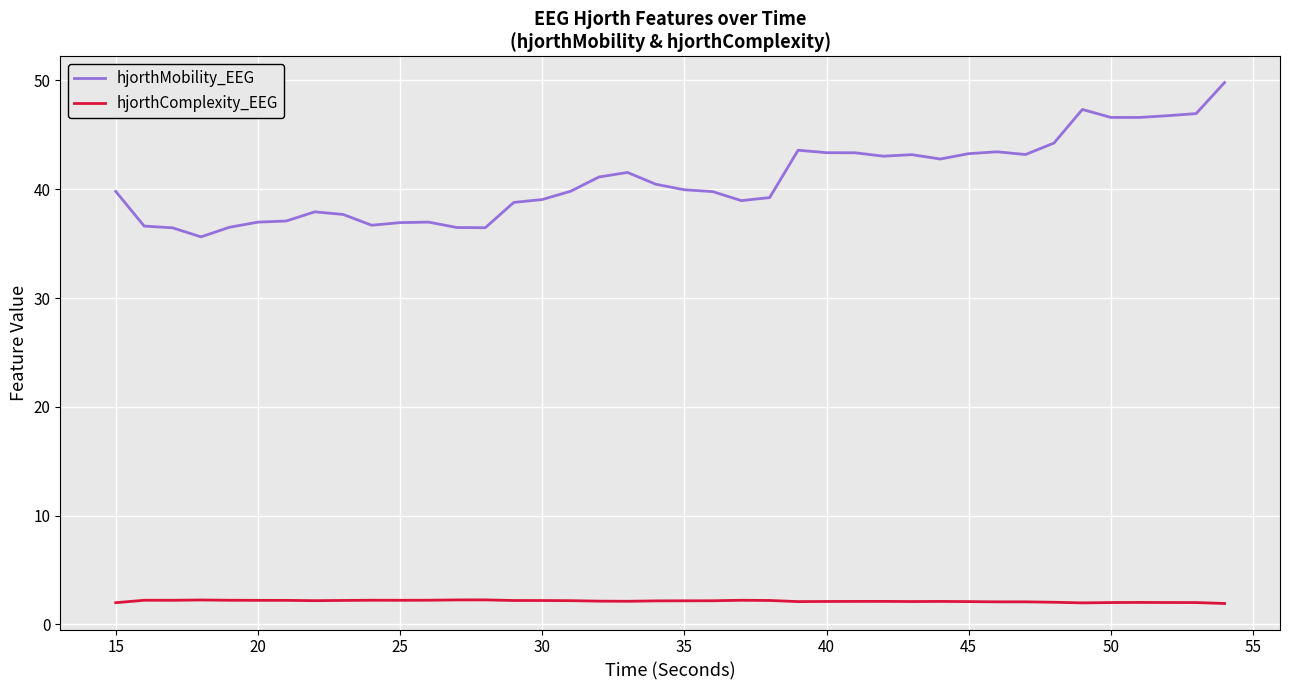

Which series has the widest spread of values?

hjorthMobility_EEG